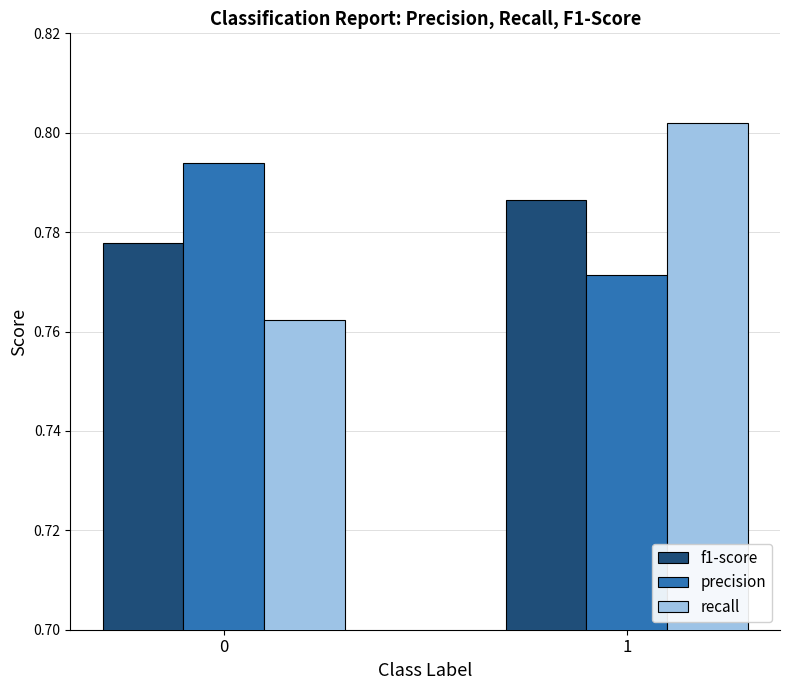

Which series has the widest spread of values?

recall